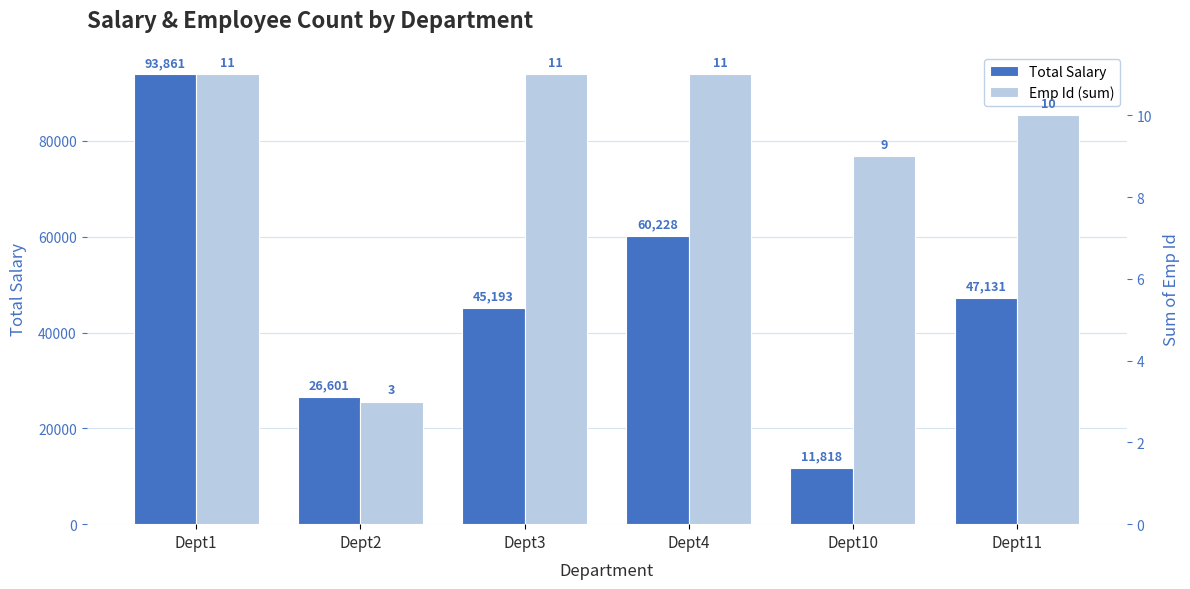

Rank the categories by Emp Id (sum) value from highest to lowest.

Dept1, Dept3, Dept4, Dept11, Dept10, Dept2